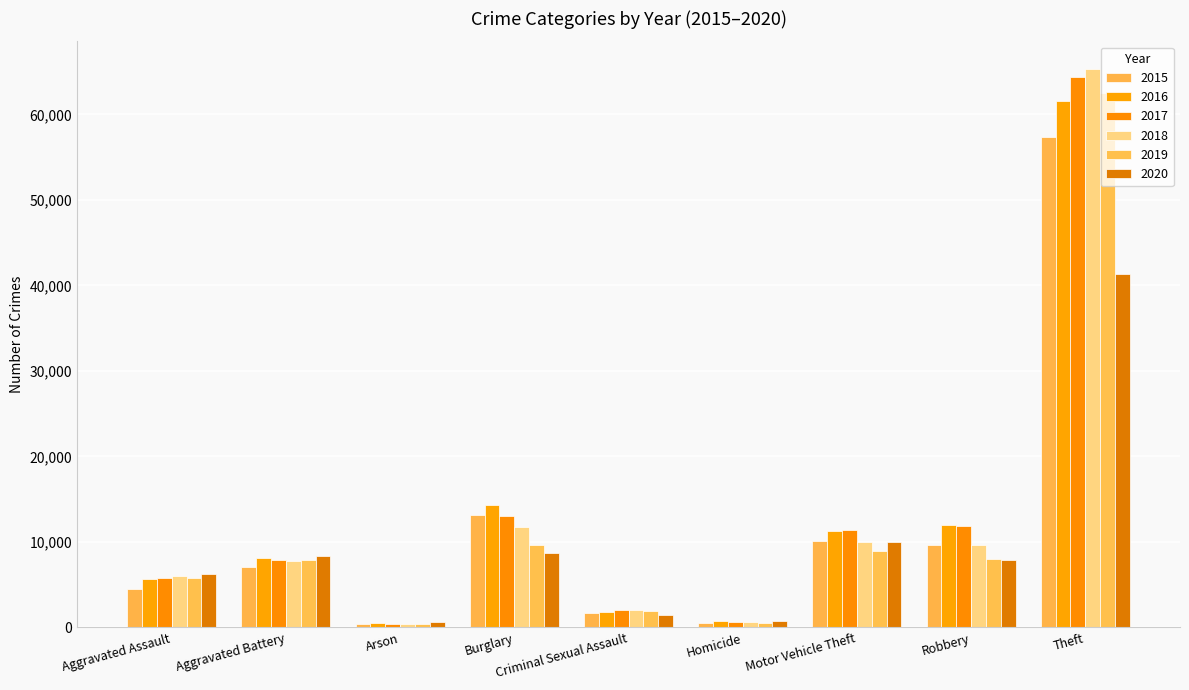

How many groups of bars are there?

9